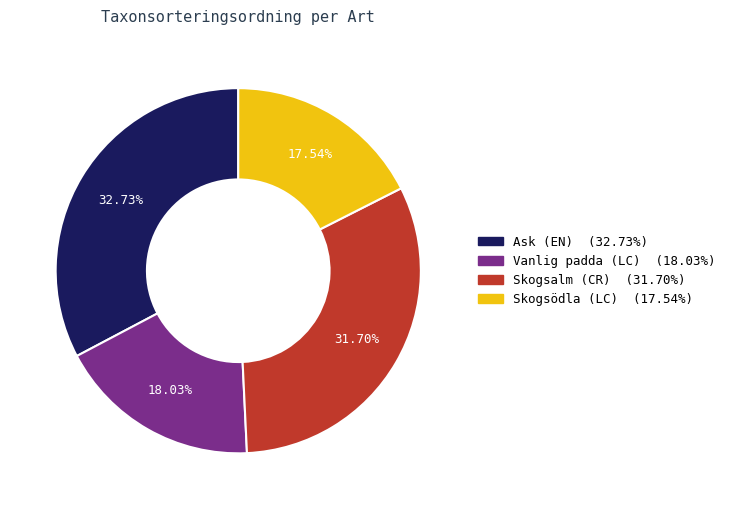

Approximately how many times larger is the value at Vanlig padda (LC) compared to Ask (EN)?

0.6